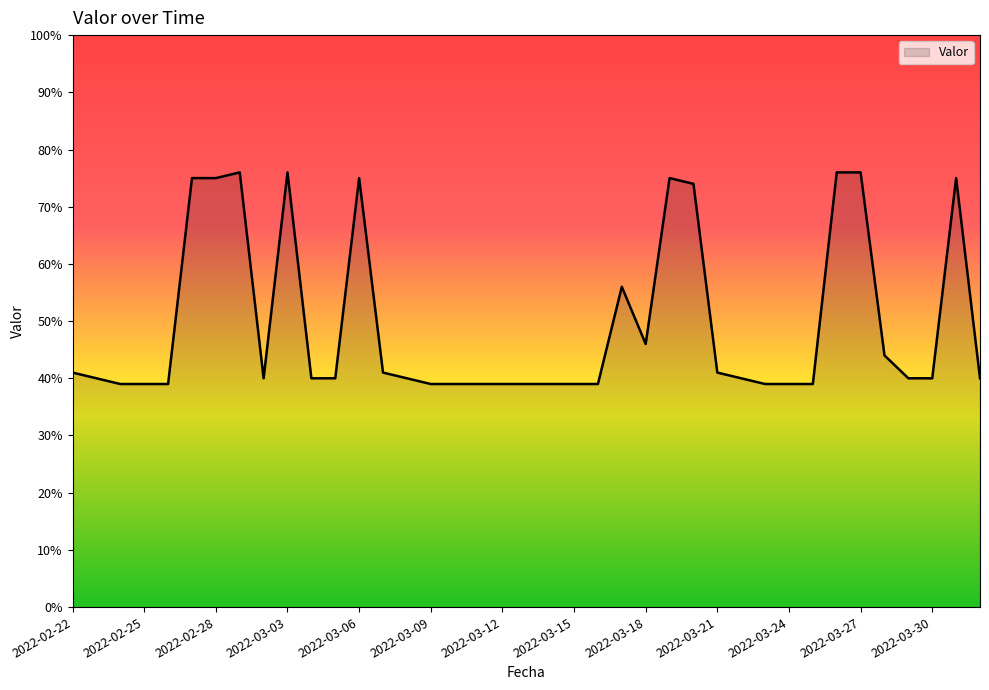

What is the greatest value displayed?

76